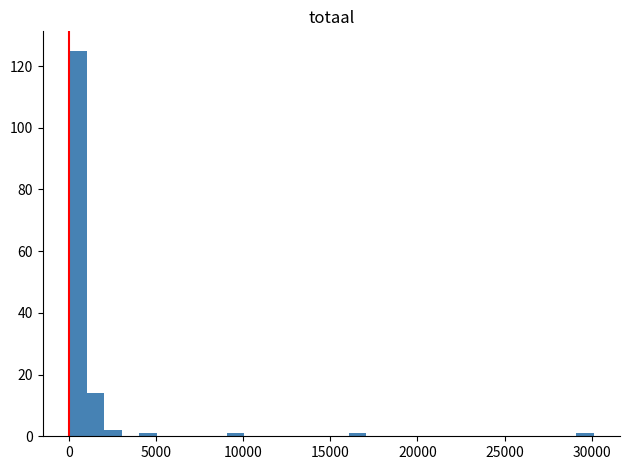

Around what value on the x-axis is the tallest bar? Give the approximate position of its centre, as read against the axis.

500